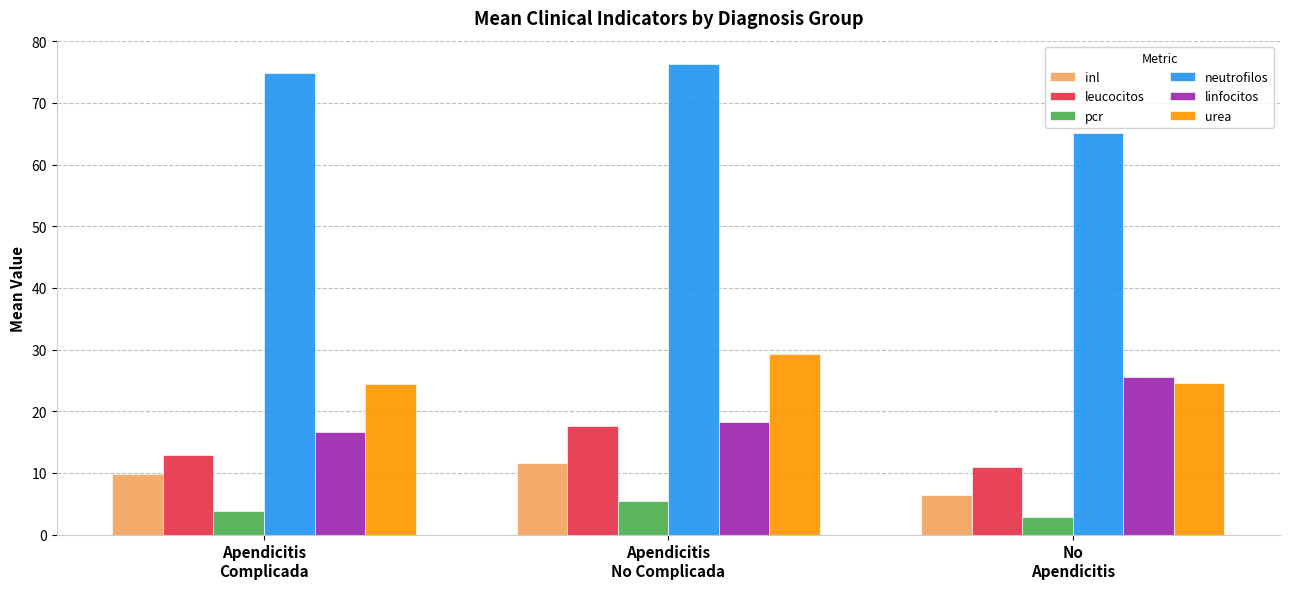

List the series in order of their peak value, lowest first.

pcr, inl, leucocitos, linfocitos, urea, neutrofilos